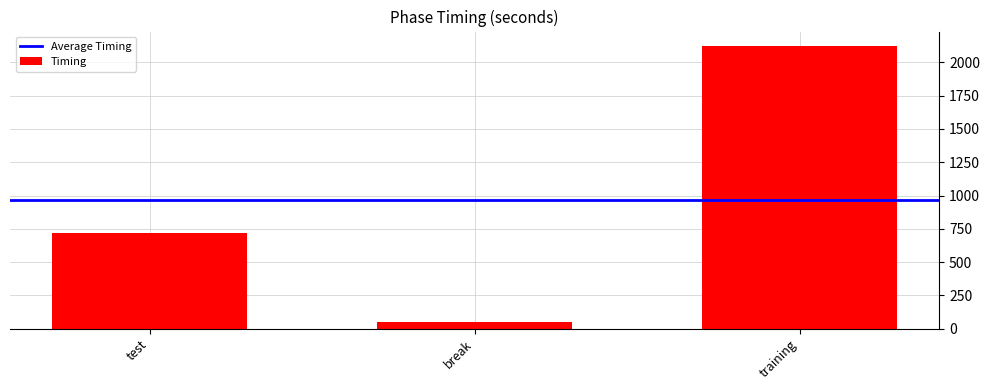

Is it true that the value at test is 480.4?

False